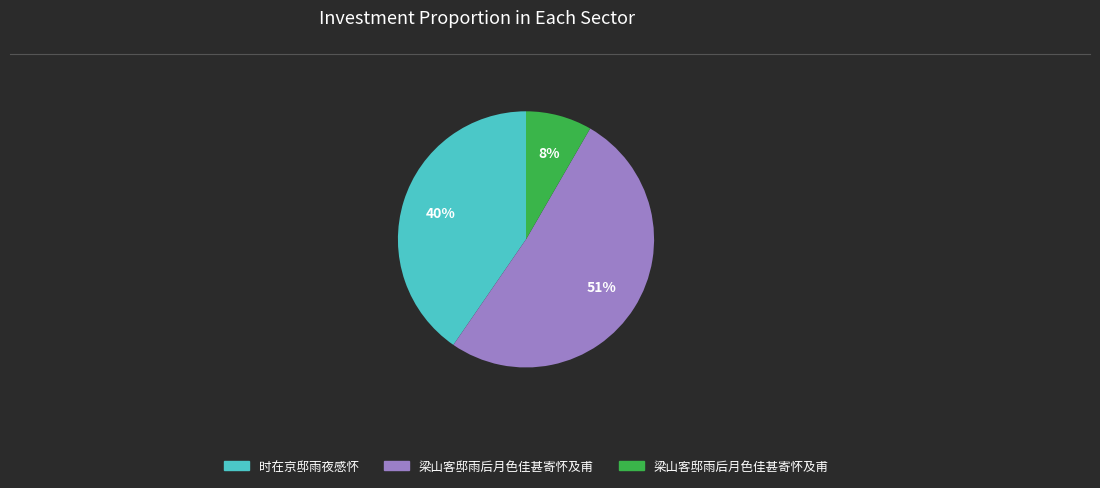

How many segments does this pie chart have?

3